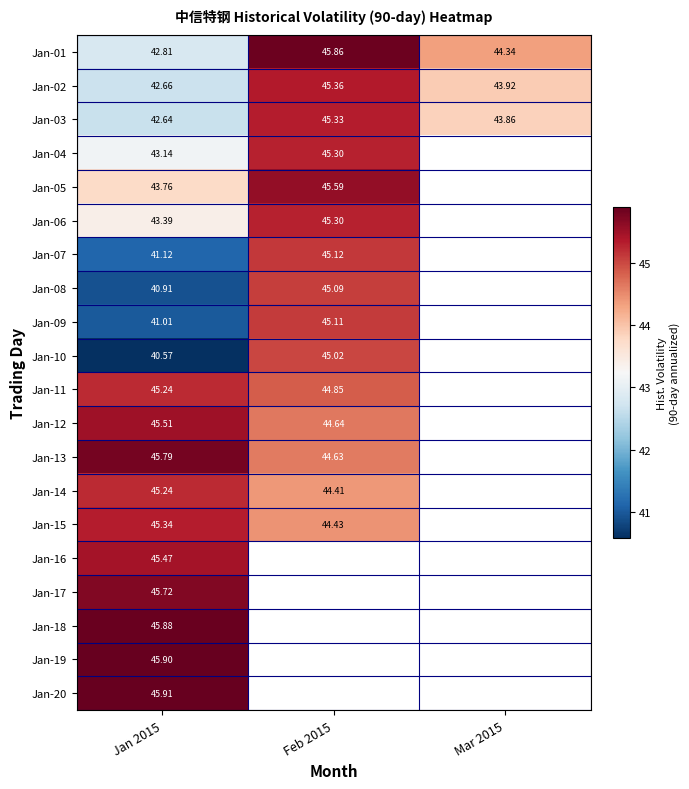

Is the value of Jan-17 at Feb 2015 greater than the value of Jan-16 at Jan 2015?

No